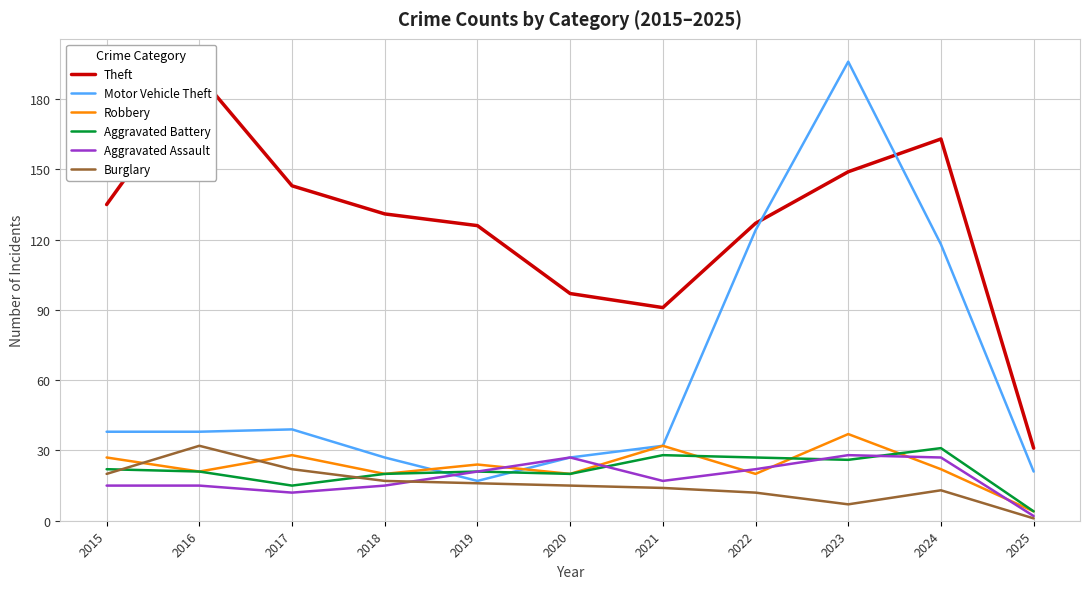

At how many categories does at least one series exceed 73?

10